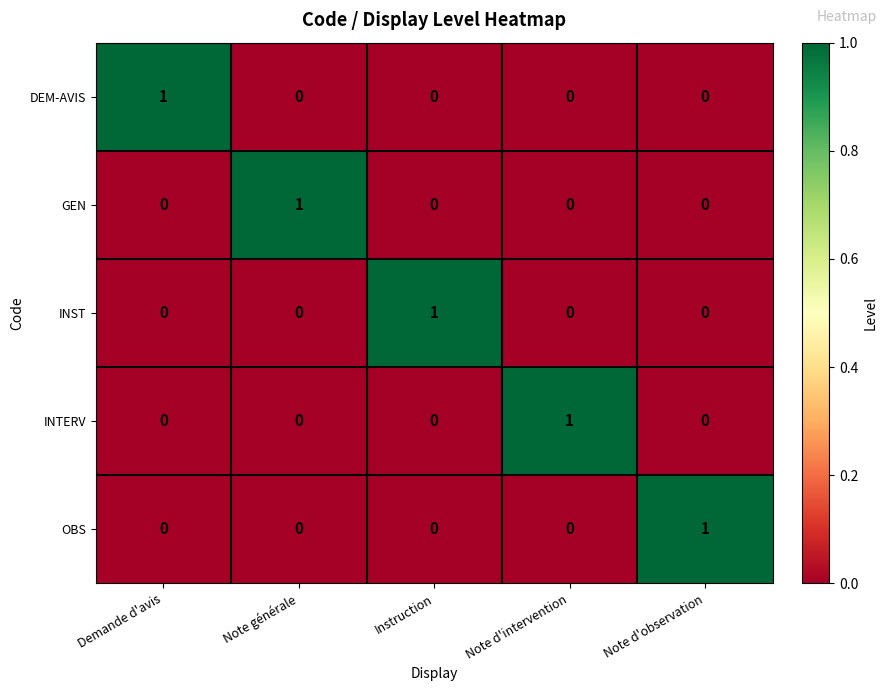

Count the INTERV values in the range 0 to 1.

5